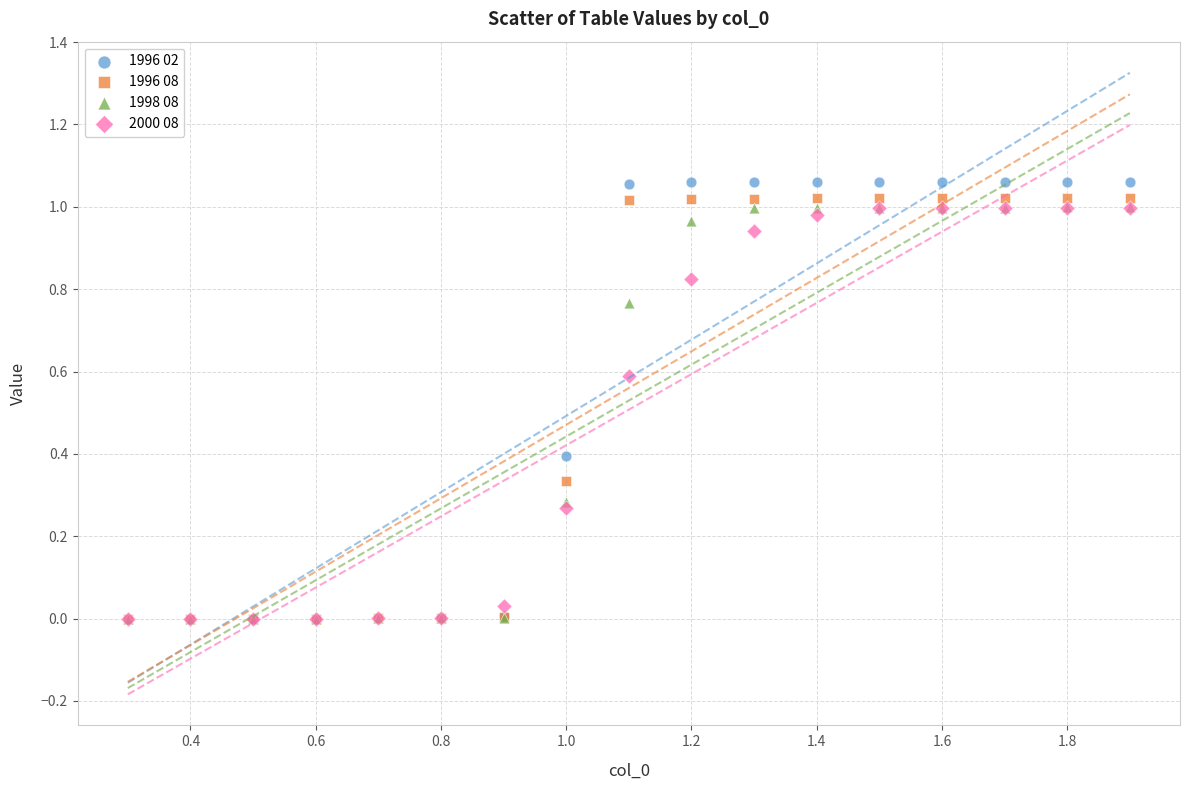

What are all the series names shown in the legend?

1996 02, 1996 08, 1998 08, 2000 08